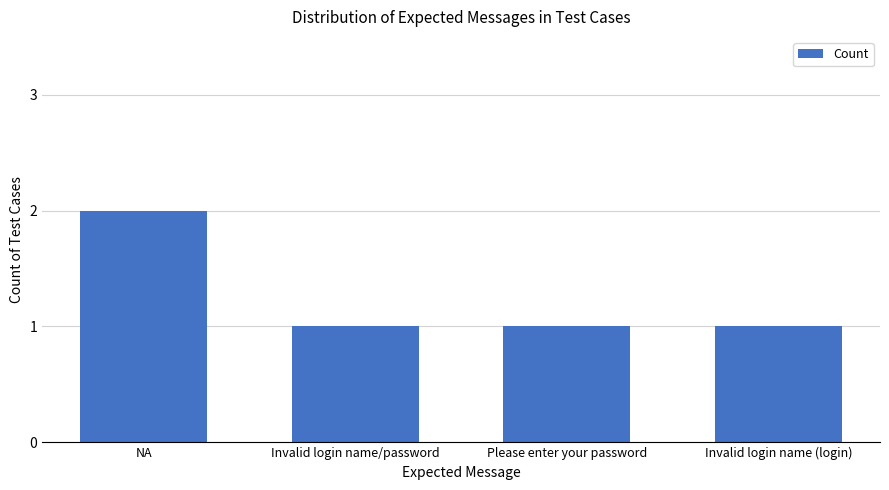

Does the chart contain any negative values?

No